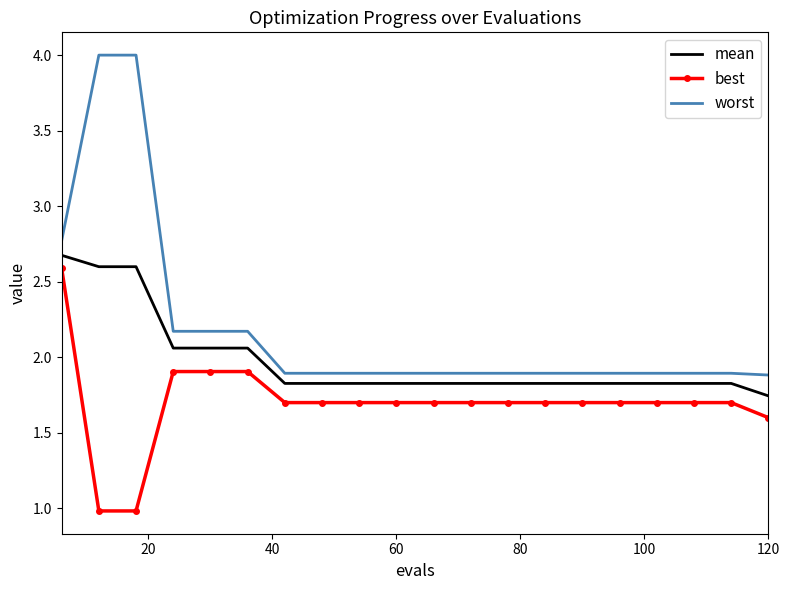

Which series has the largest total across all categories?

worst